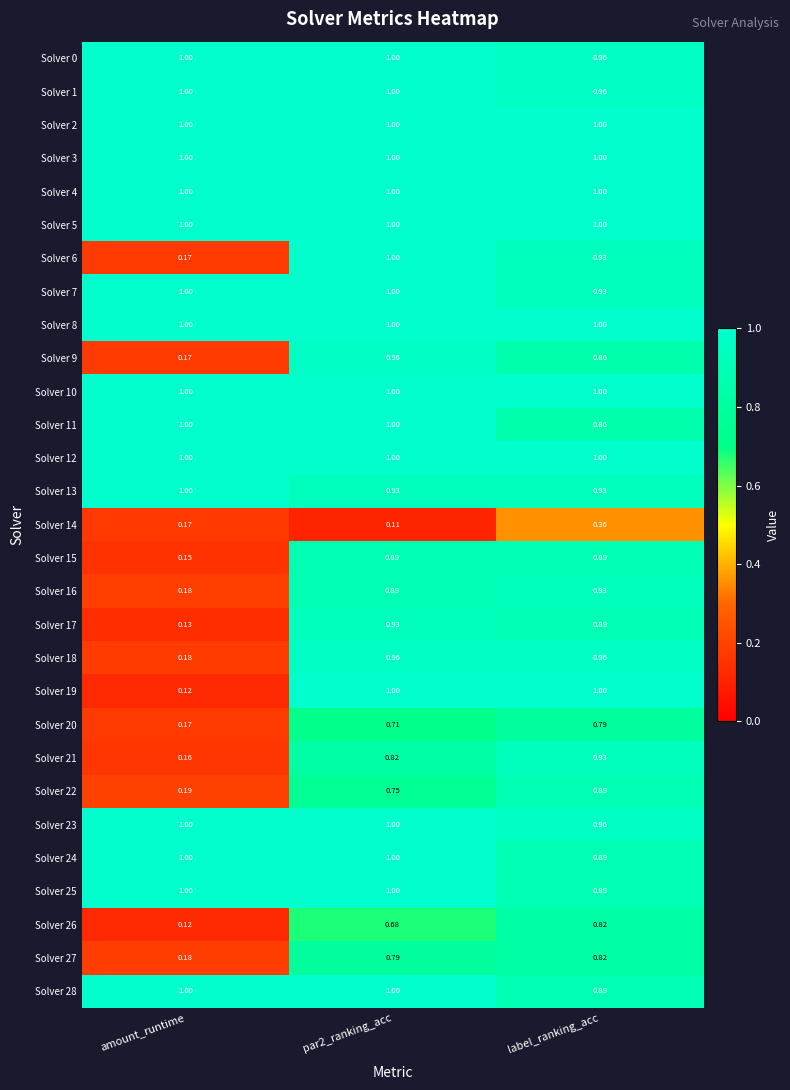

At which label is Solver 7 closest to 0?

label_ranking_acc